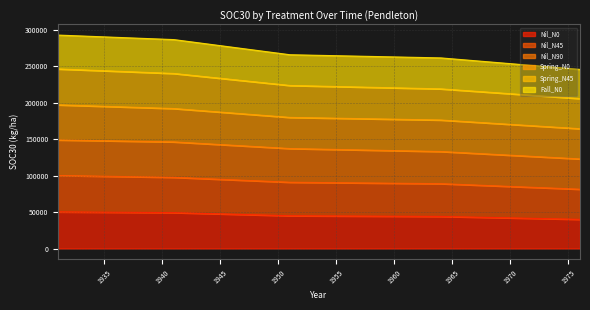

What is the value of the Nil_N0 point at the 2nd from the left?

49230